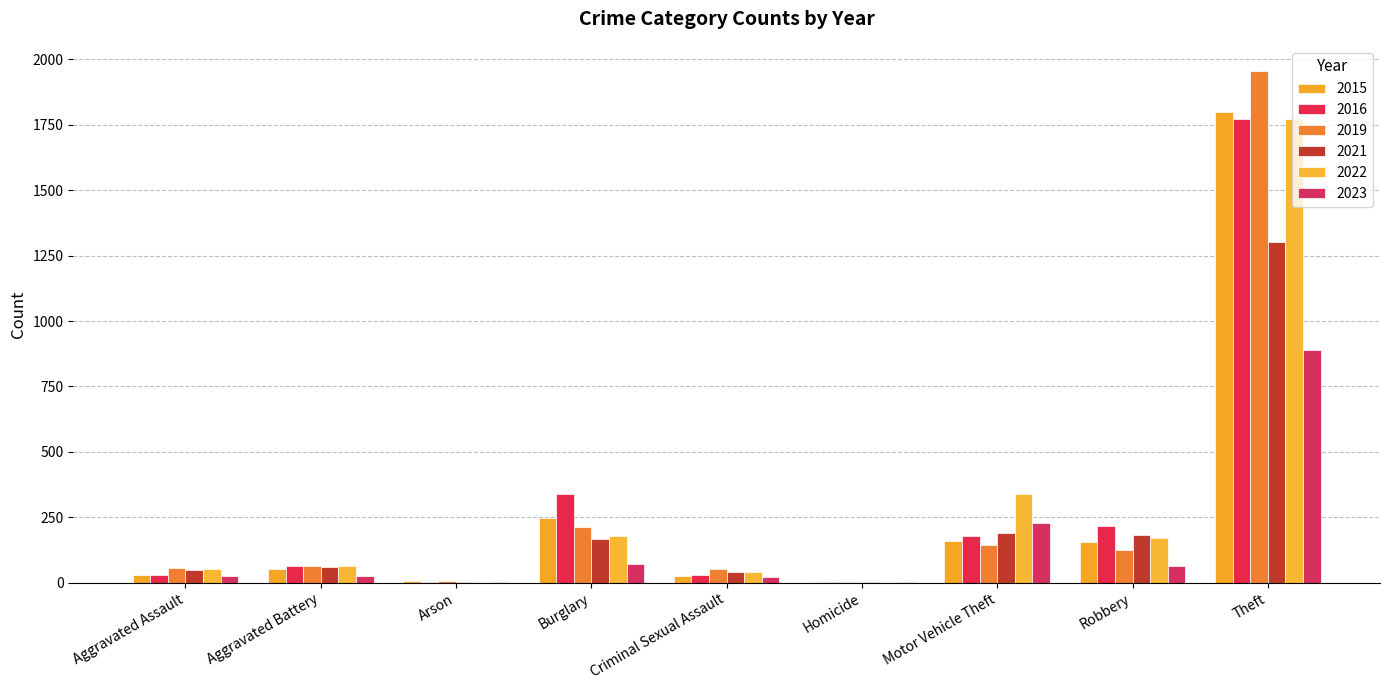

Which series has the largest range (max minus min)?

2019